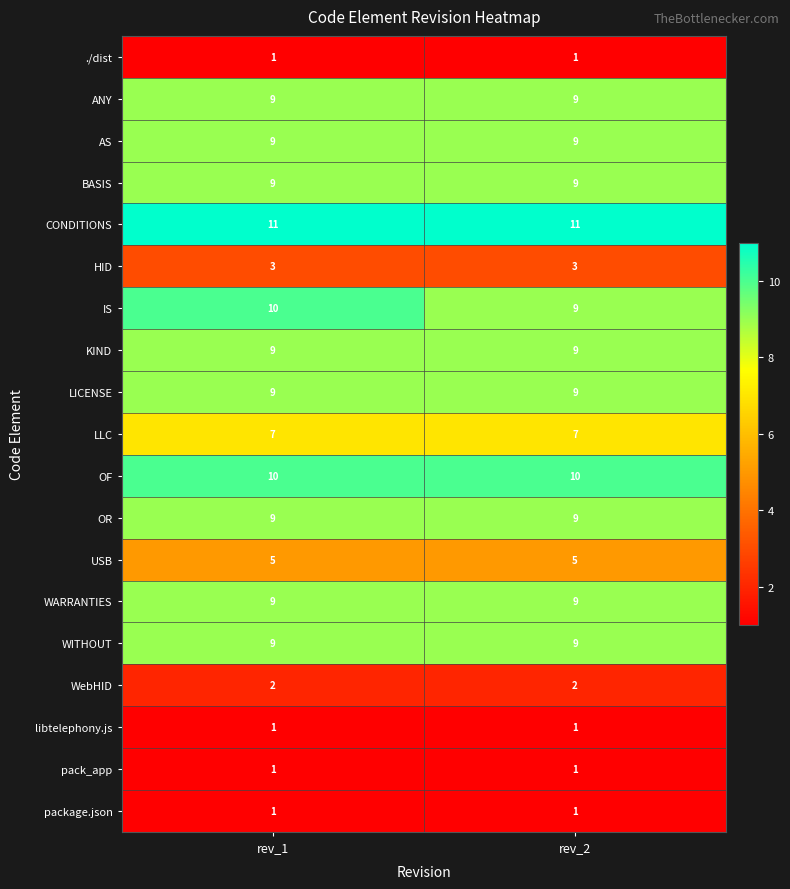

At which category is the sum across all series the highest?

rev_1